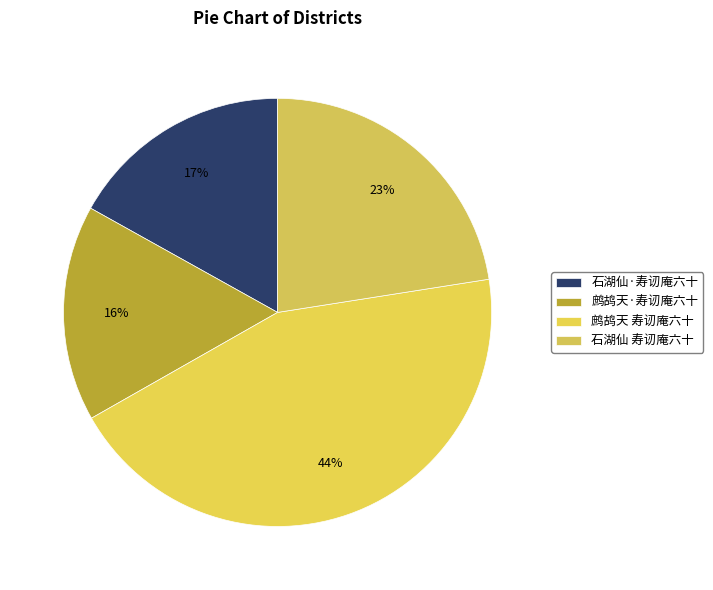

What is the smallest slice in the pie chart?

鹧鸪天·寿讱庵六十